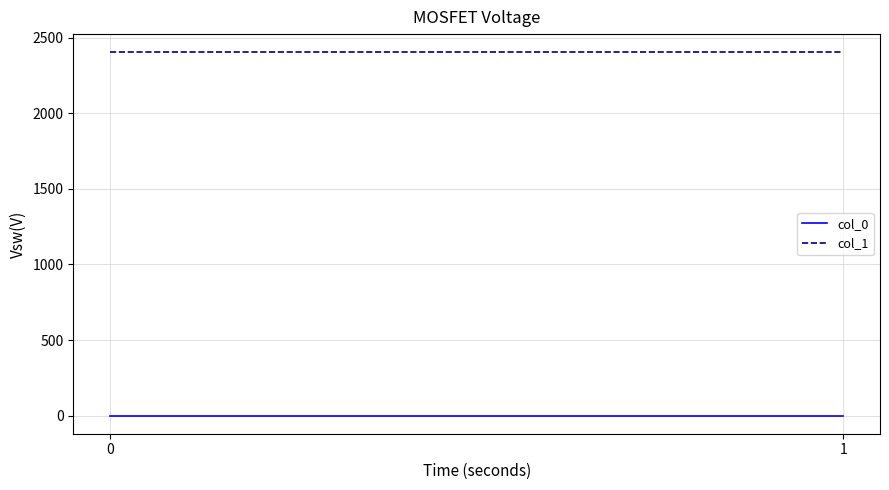

Which series has the largest range (max minus min)?

col_0